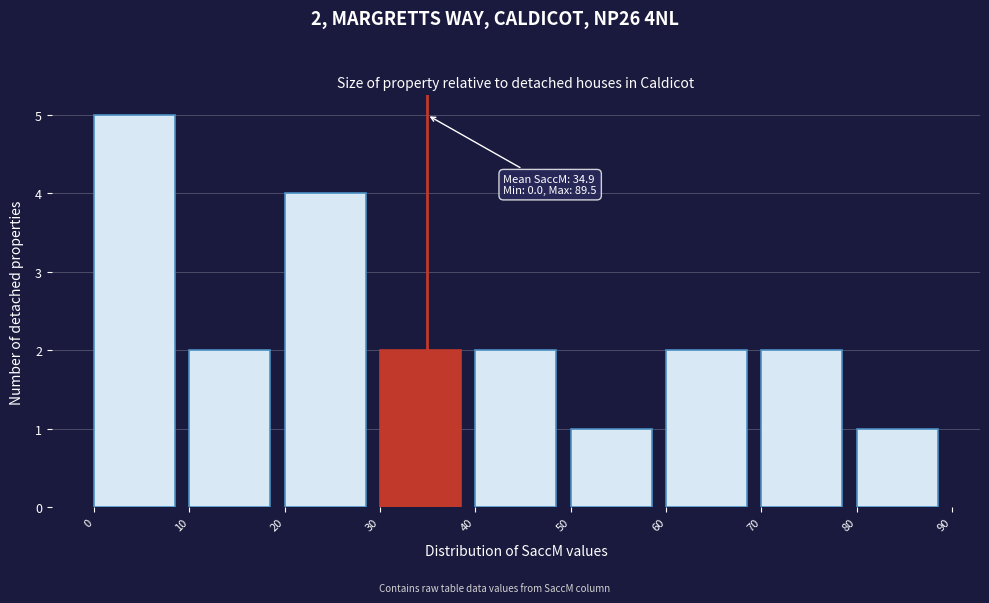

Over which range of the x-axis is the bar tallest?

0 to 10